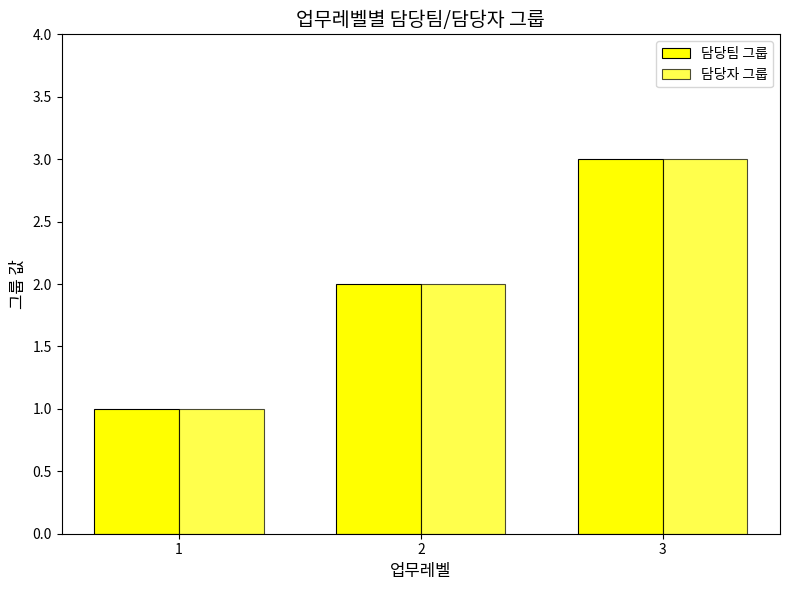

At which label is 담당자 그룹 closest to 2?

2